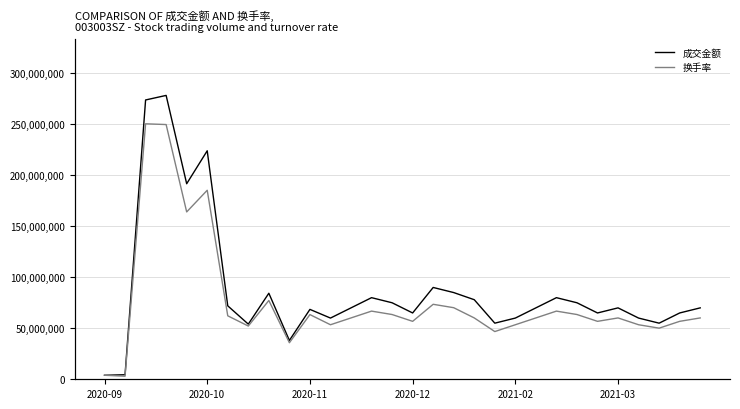

How many lines are shown in the chart?

2